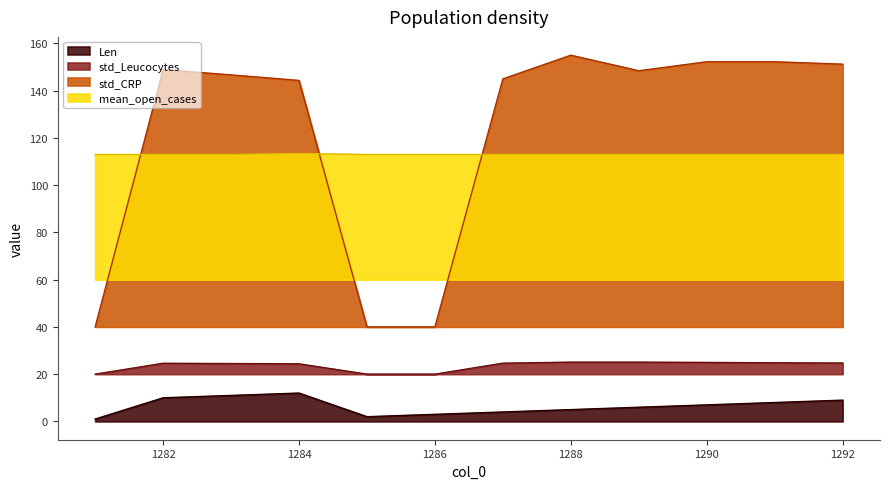

True or false: mean_open_cases has more than 1 interior local peaks.

False